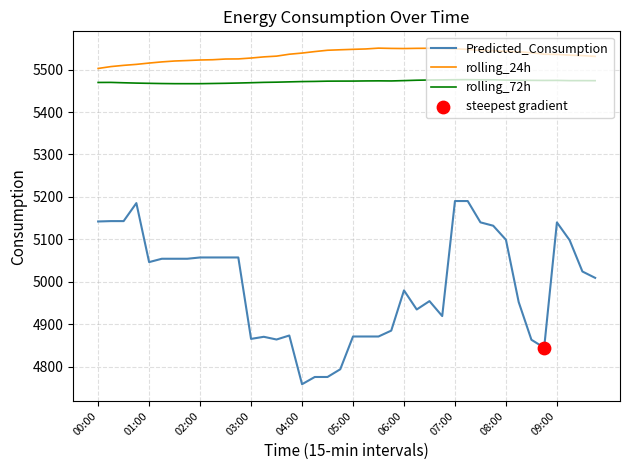

Which series has the widest spread of values?

Predicted_Consumption